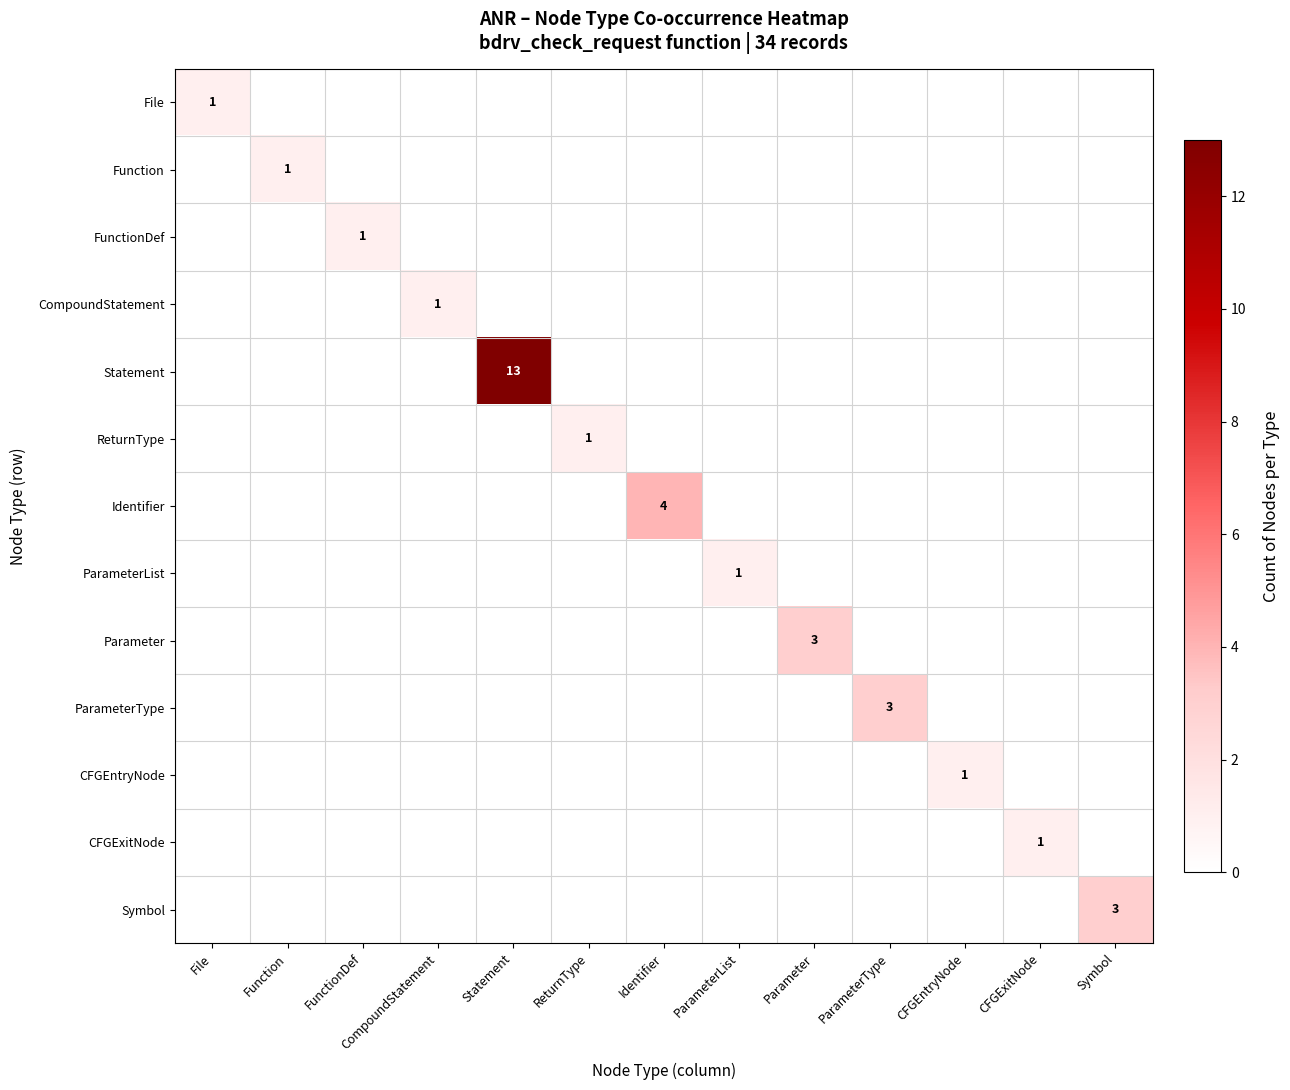

List the labels in order of CFGEntryNode value, largest first.

CFGEntryNode, File, Function, FunctionDef, CompoundStatement, Statement, ReturnType, Identifier, ParameterList, Parameter, ParameterType, CFGExitNode, Symbol